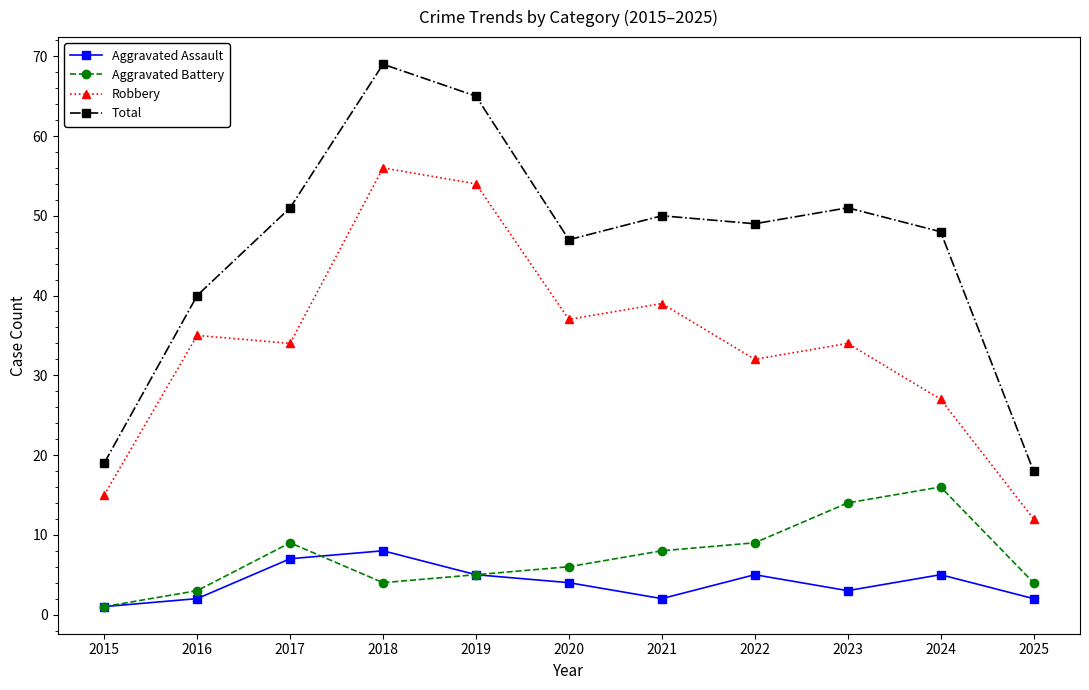

What is the value of the Total point at the 6th from the left?

47